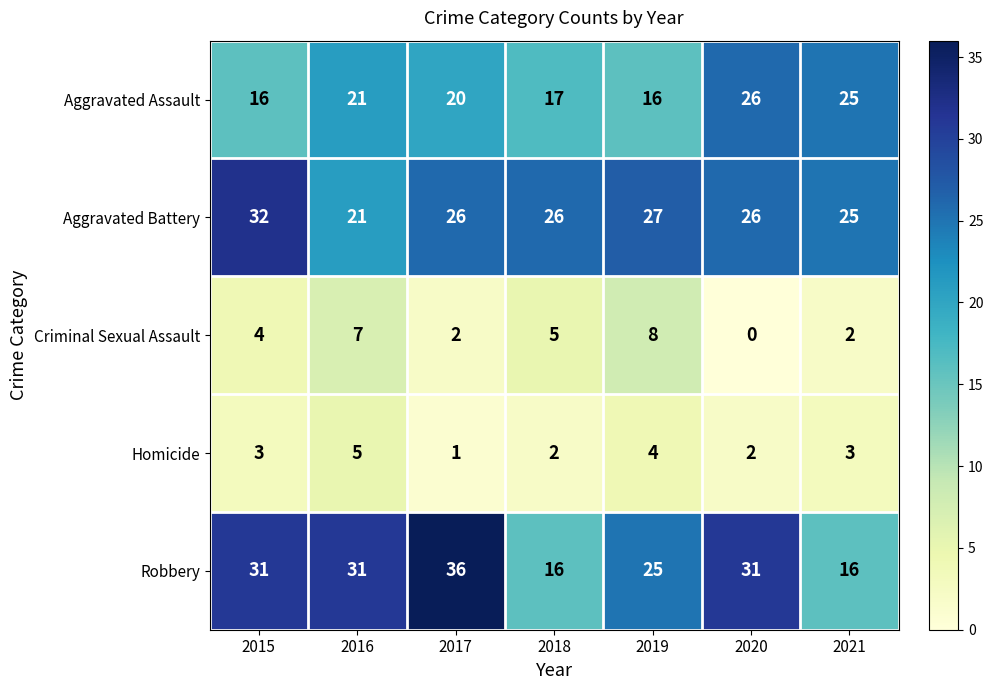

How many data points does each series have?

7